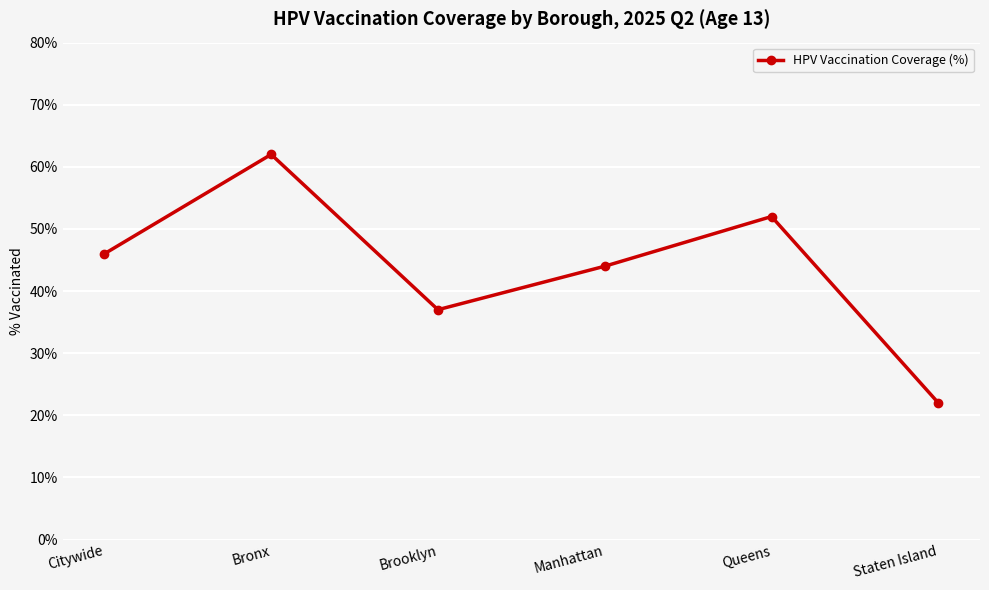

Reading left to right, list all the values displayed in this chart.

46	62	37	44	52	22